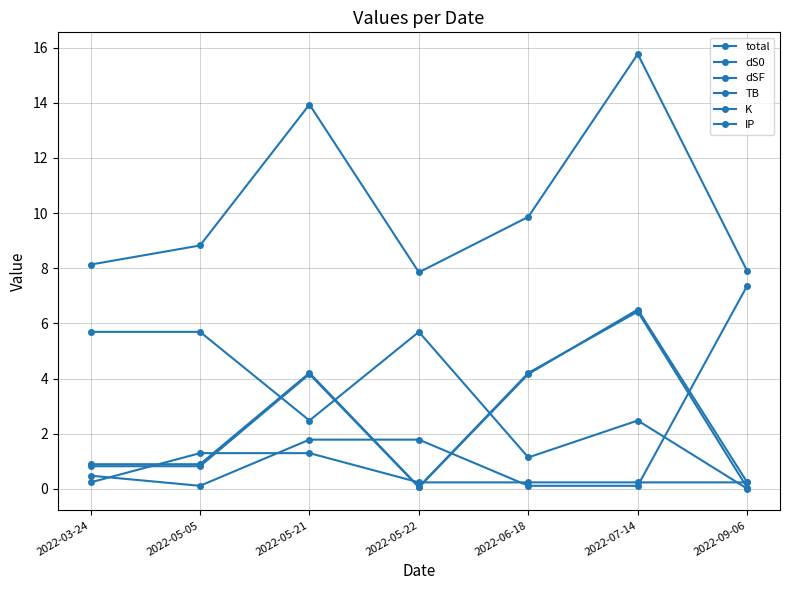

Does the chart have visible grid lines?

Yes